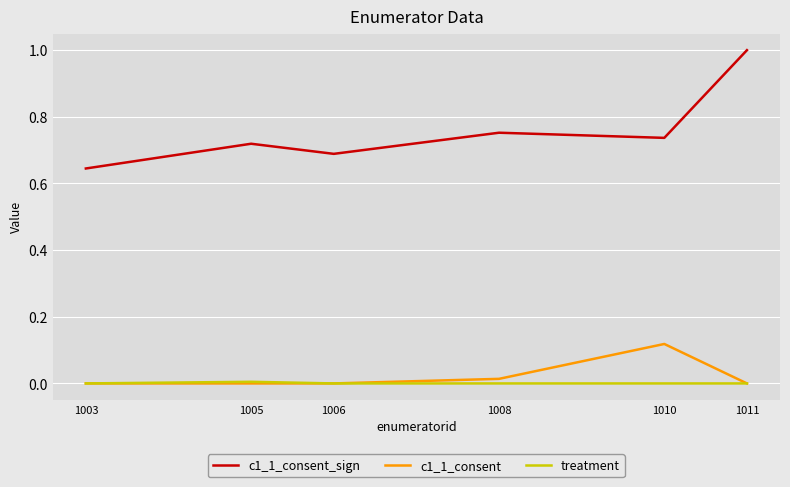

The c1_1_consent series shows 0.0 at 1008. True or false?

True